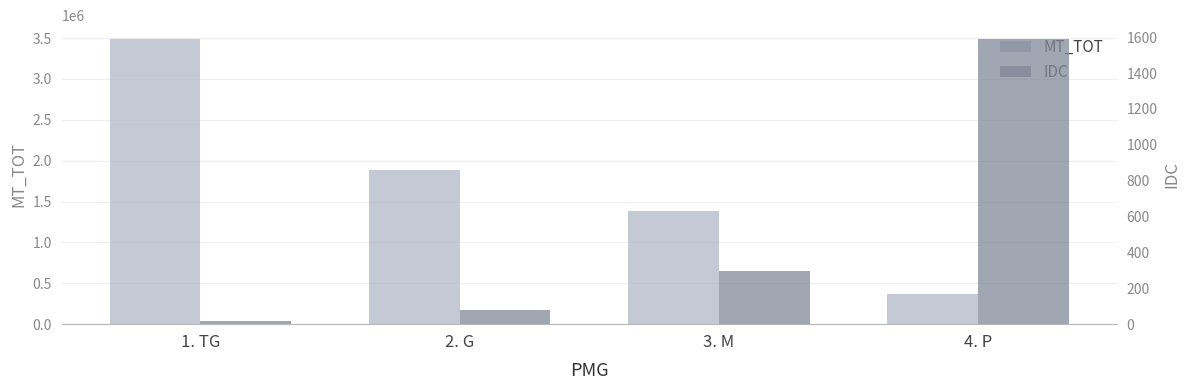

What is the highest value of the IDC series?

1588.0